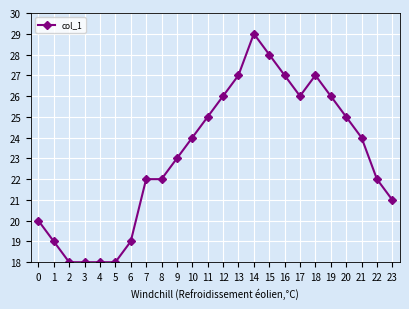

Between 8 and 10, which is larger?

10